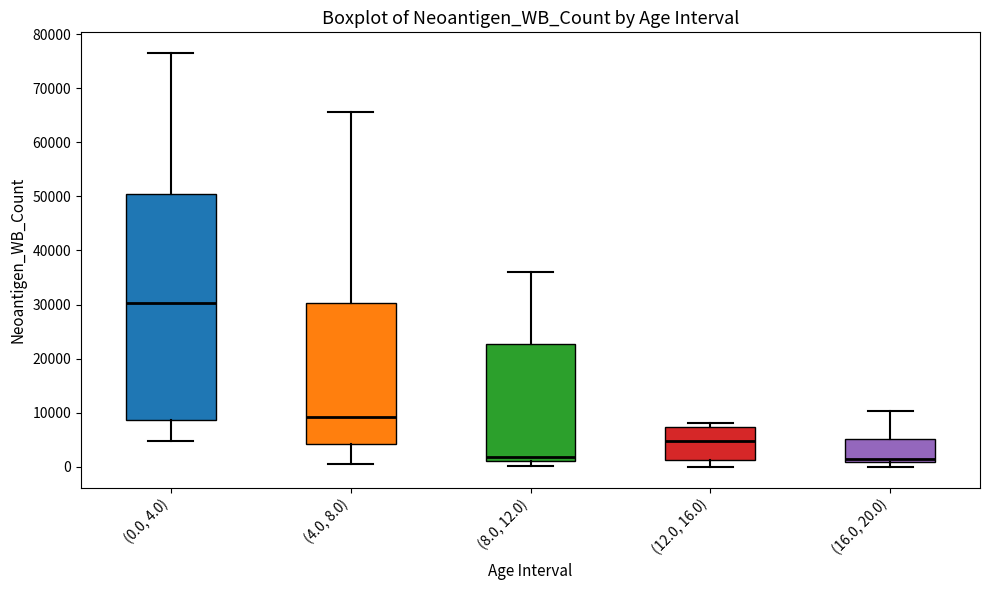

Which box is the tallest, from its lower edge to its upper edge?

(0.0, 4.0)